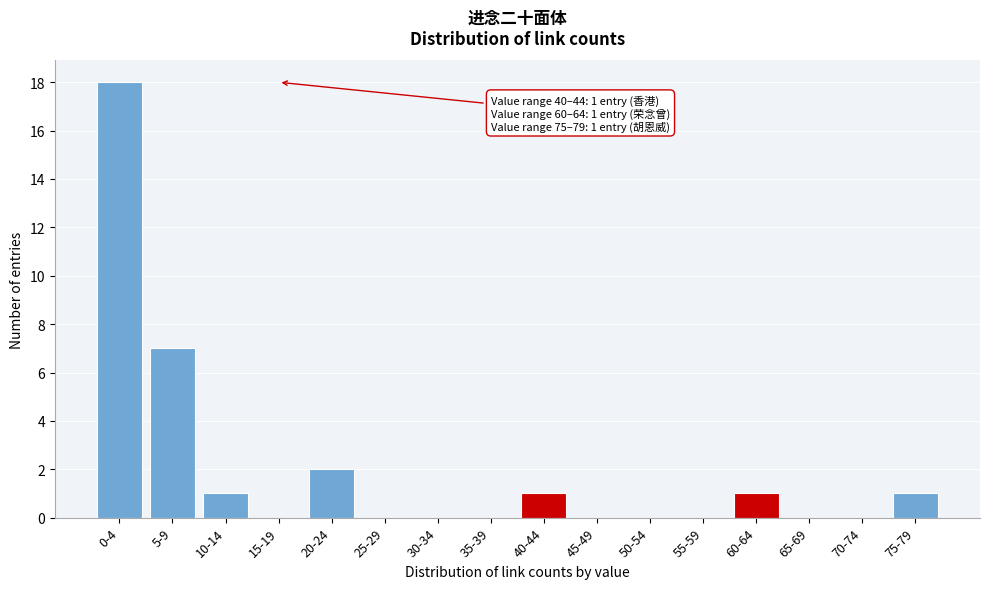

Reading left to right, transcribe all the data shown in this chart.

0-4=18	5-9=7	10-14=1	15-19=0	20-24=2	25-29=0	30-34=0	35-39=0	40-44=1	45-49=0	50-54=0	55-59=0	60-64=1	65-69=0	70-74=0	75-79=1